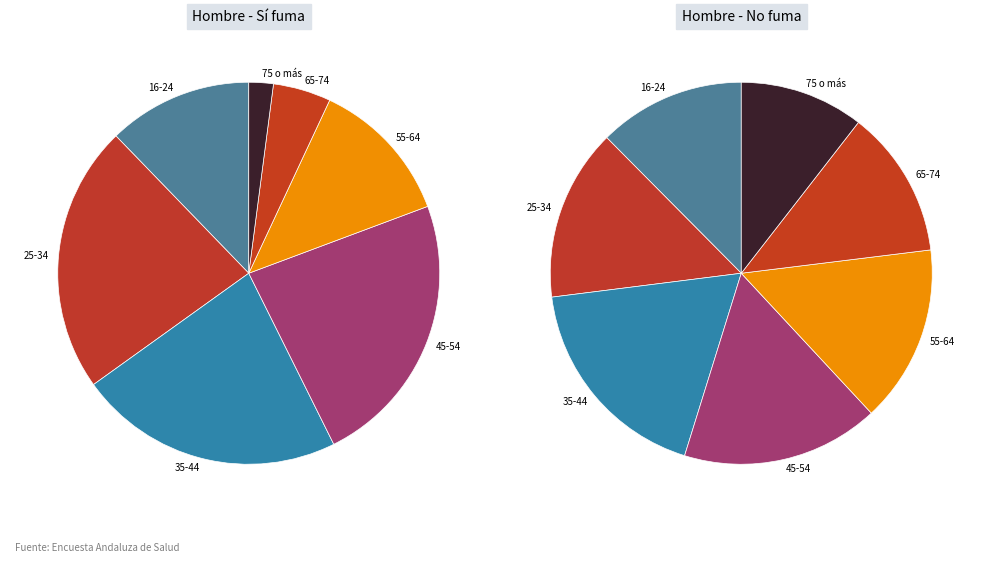

Which has a higher value, 55-64 or 35-44?

35-44